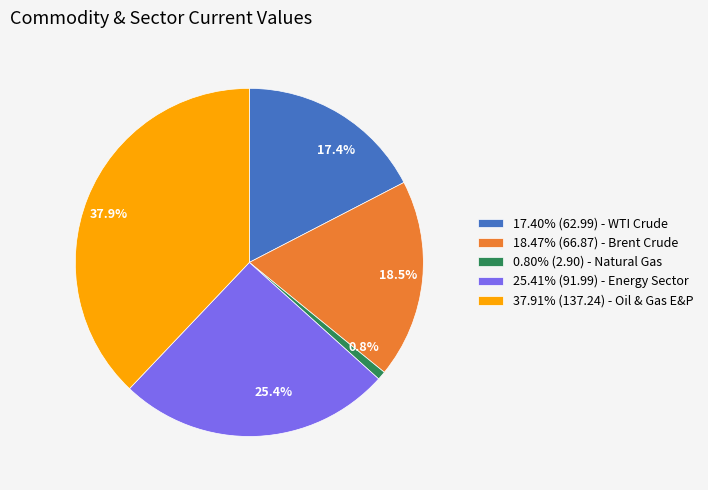

What is the ratio of the value at 37.91% (137.24) - Oil & Gas E&P to the value at 0.80% (2.90) - Natural Gas?

47.3